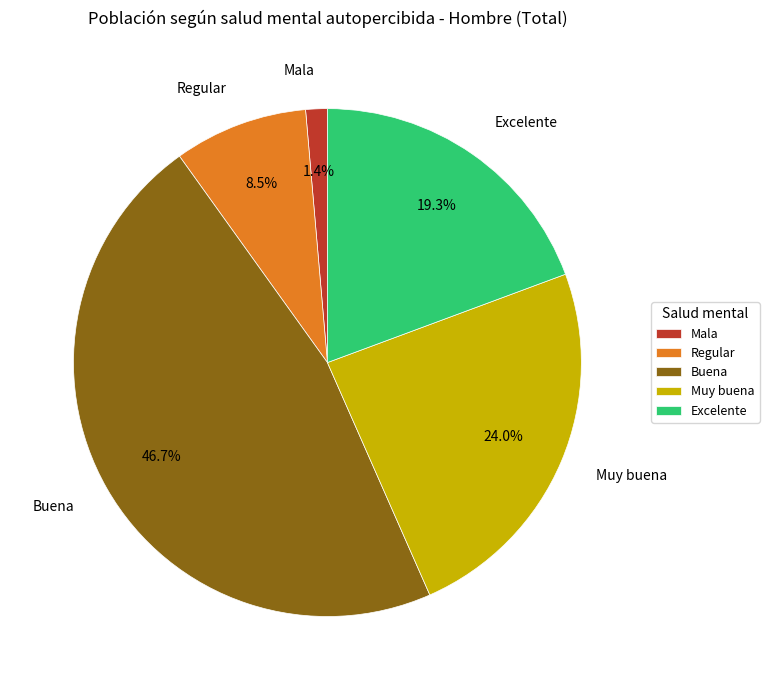

Is there a majority slice in this chart?

No